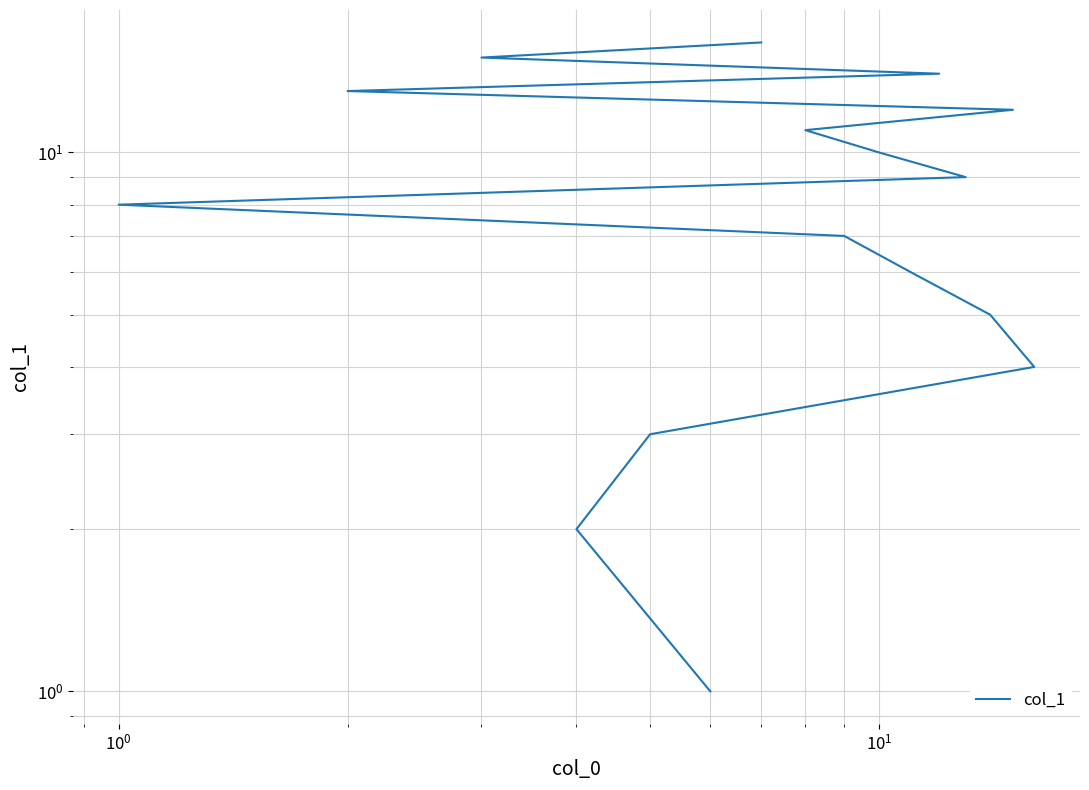

What is the difference between the second highest and minimum values?

14